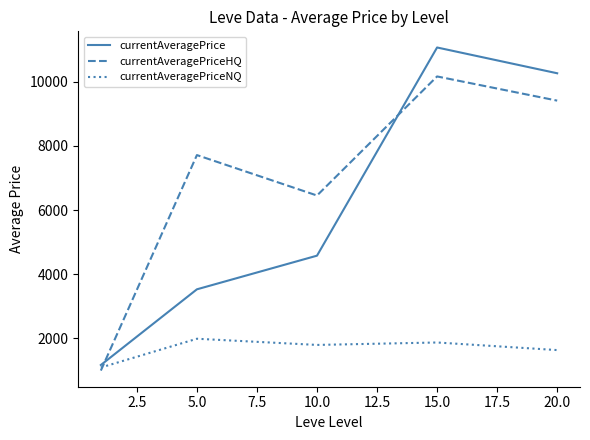

Which series has the largest total across all categories?

currentAveragePriceHQ